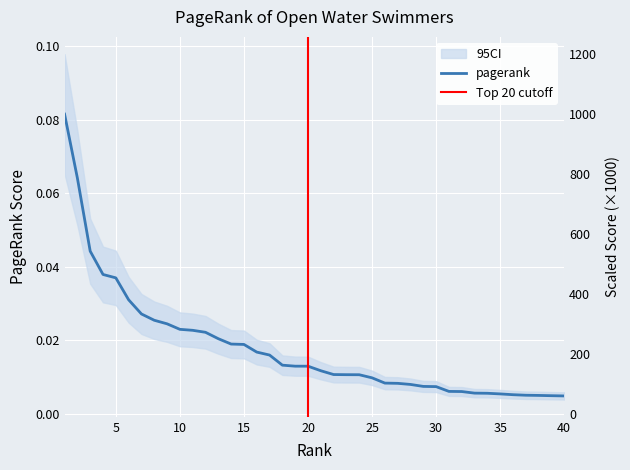

Which label corresponds to the largest value in the chart?

1